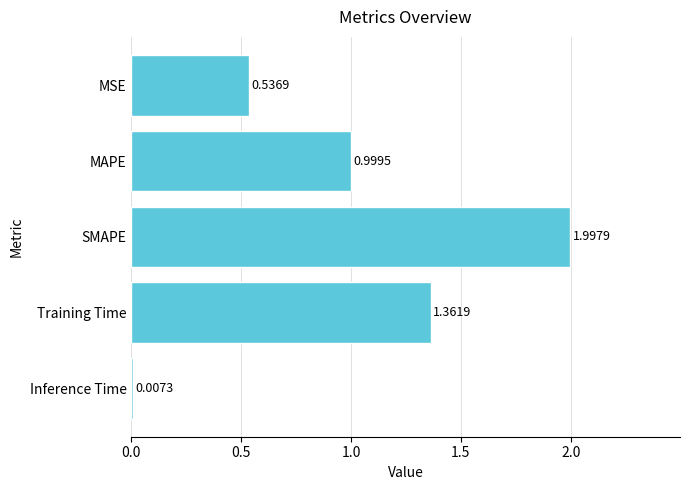

How many categories are shown in the chart?

5